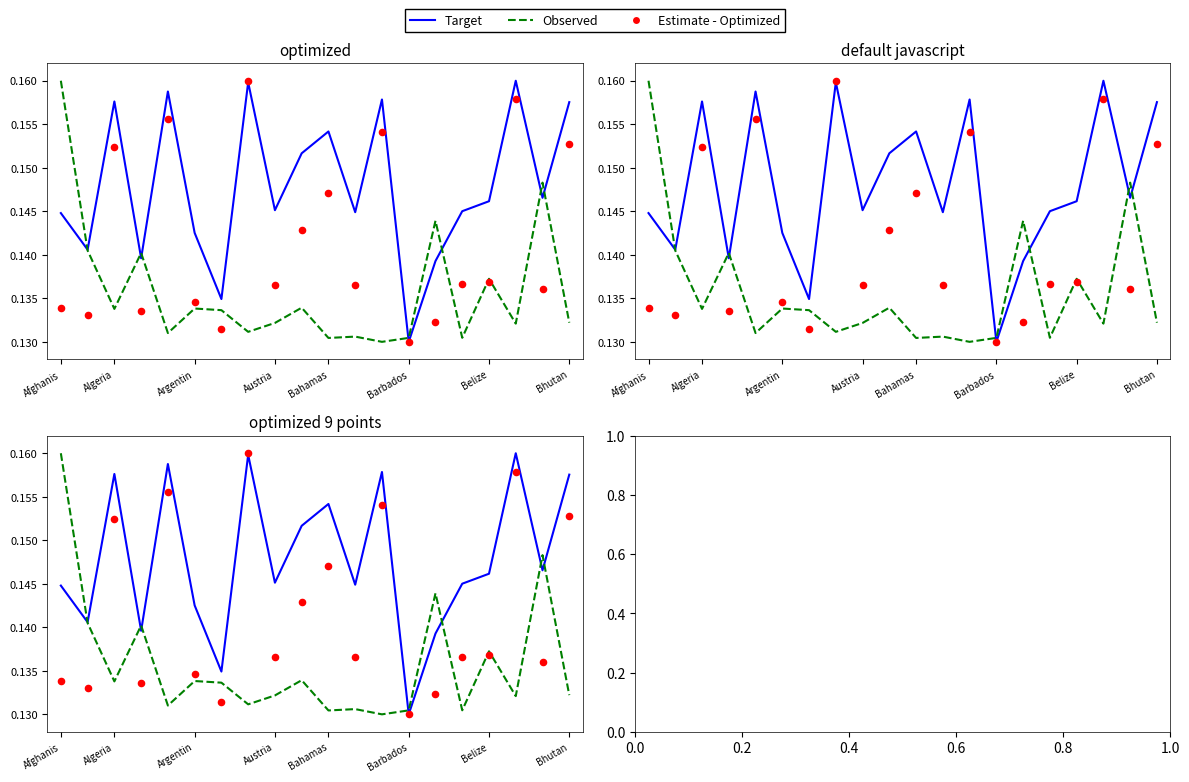

What is the total value across all series at Barbados?

0.4